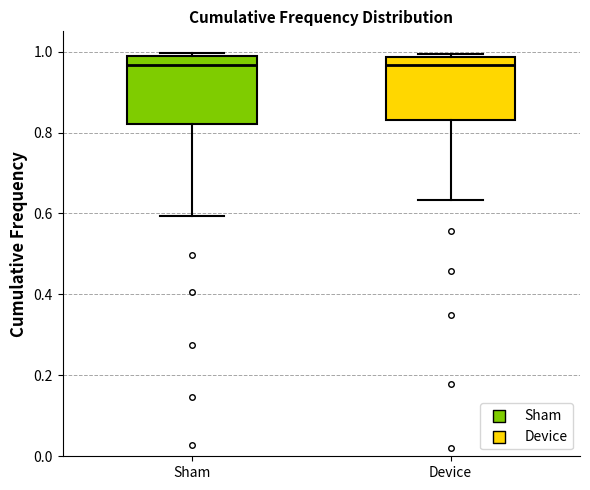

Where is the lower edge of the box for Device on the y-axis? The values are not printed on the chart, so give them approximately, as read against the axis.

0.84